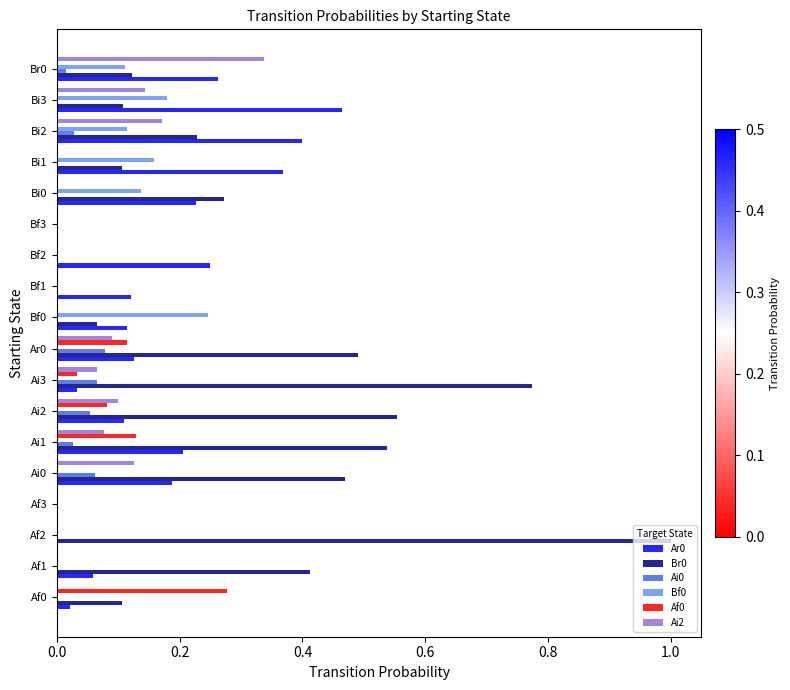

Which label corresponds to the largest value in the chart?

Af2